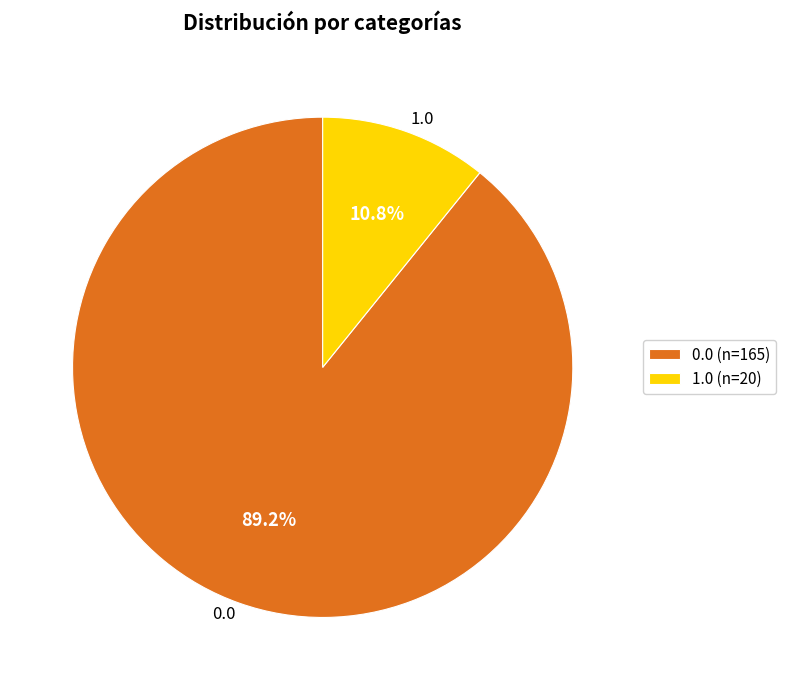

To the nearest percent, what percentage of the pie is 0.0?

89%